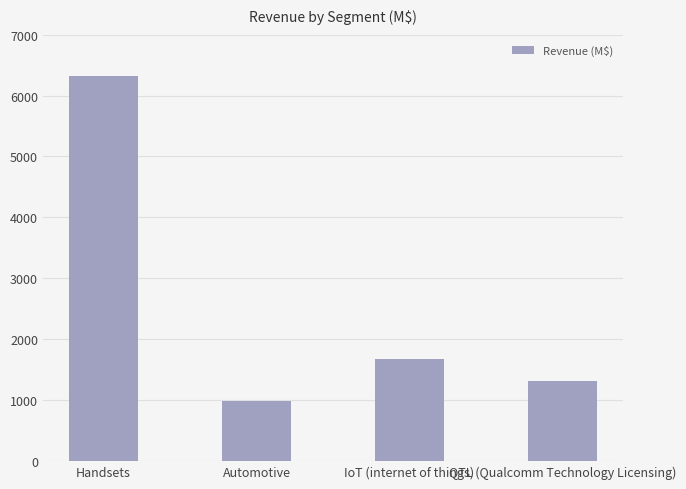

What is the greatest value displayed?

6328